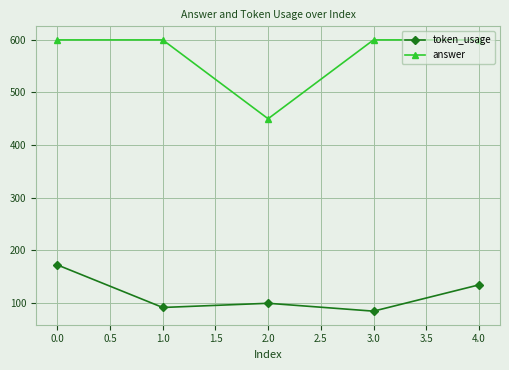

What is the sum of all token_usage values?

580